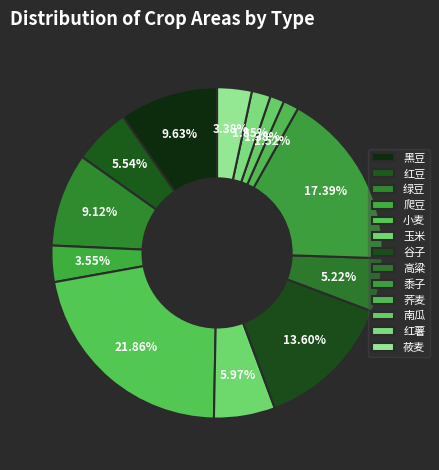

Which category has the biggest portion of the pie?

小麦